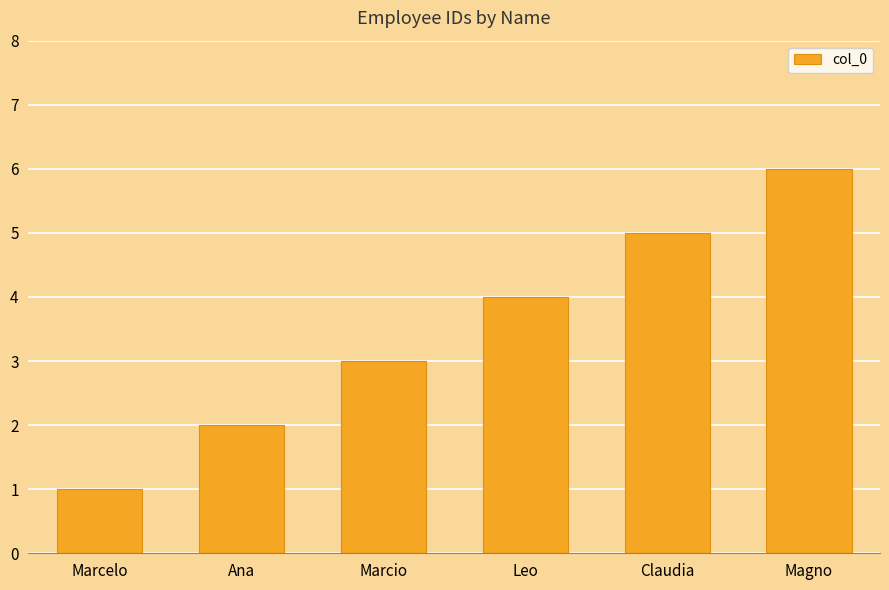

The value at Magno is 2. True or false?

False